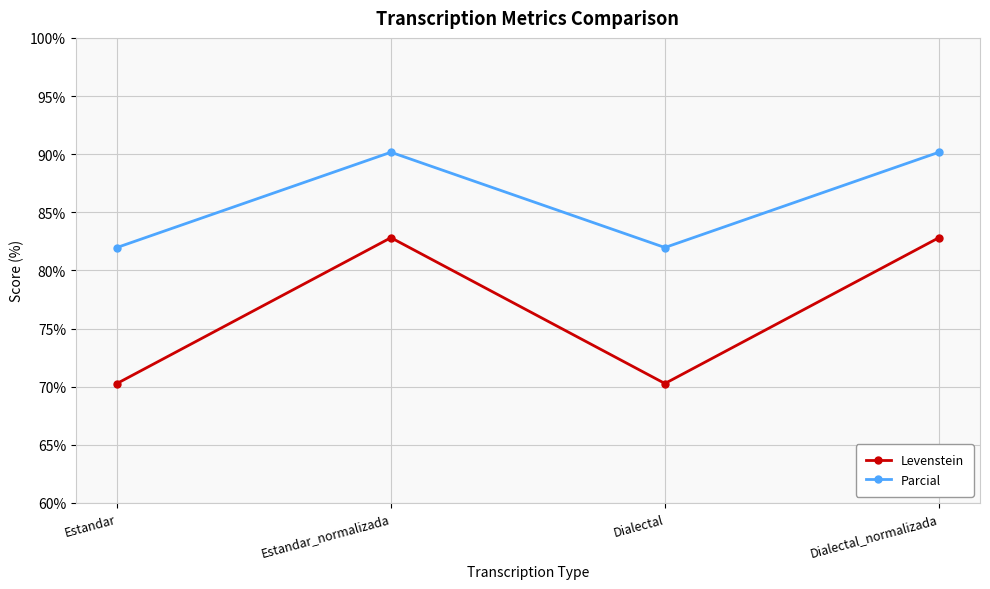

At which category does Parcial reach its first local valley?

Dialectal